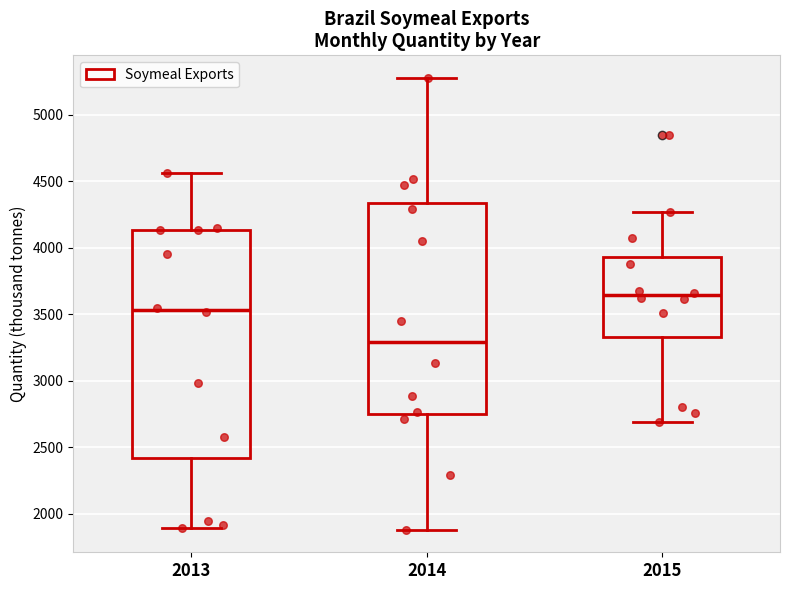

Reading left to right, read every box against the y-axis: the position of its median line, the range the box covers, and the ends of its whiskers. The values are not printed on the chart, so give them approximately, as read against the axis.

2013: median 3550, box 2400 to 4150, whiskers 1900 to 4550
2014: median 3300, box 2750 to 4350, whiskers 1900 to 5300
2015: median 3650, box 3350 to 3950, whiskers 2700 to 4250